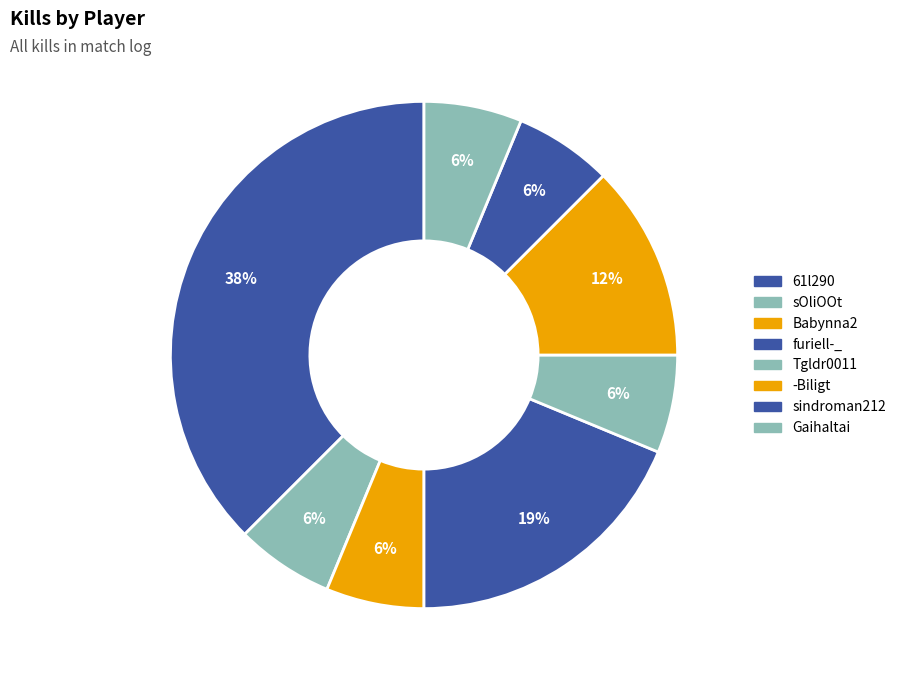

What is the largest slice in the pie chart?

61l290